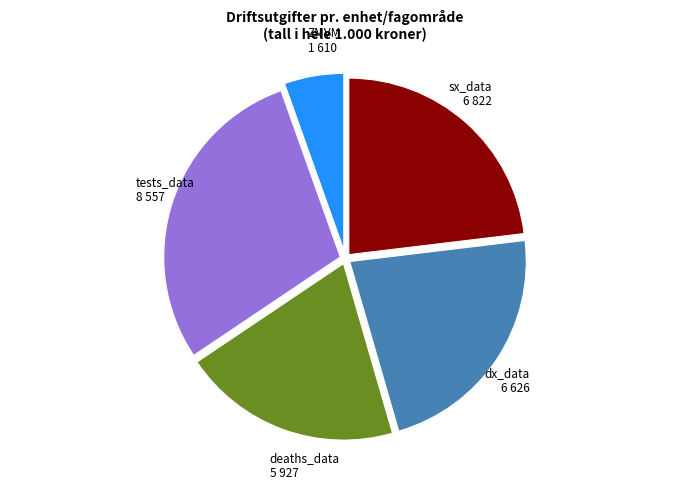

Is there a majority slice in this chart?

No